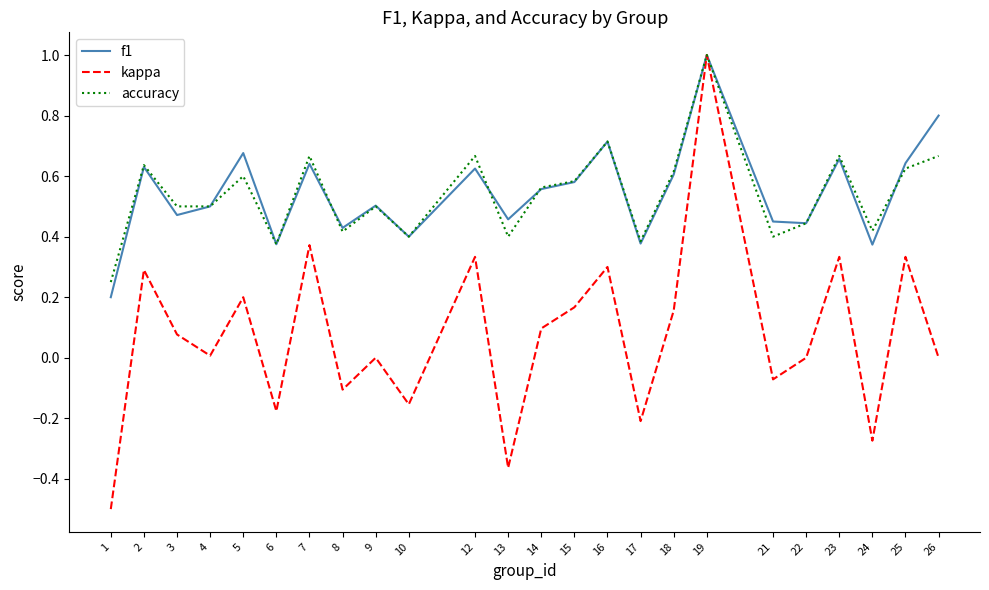

Which series has the largest range (max minus min)?

kappa